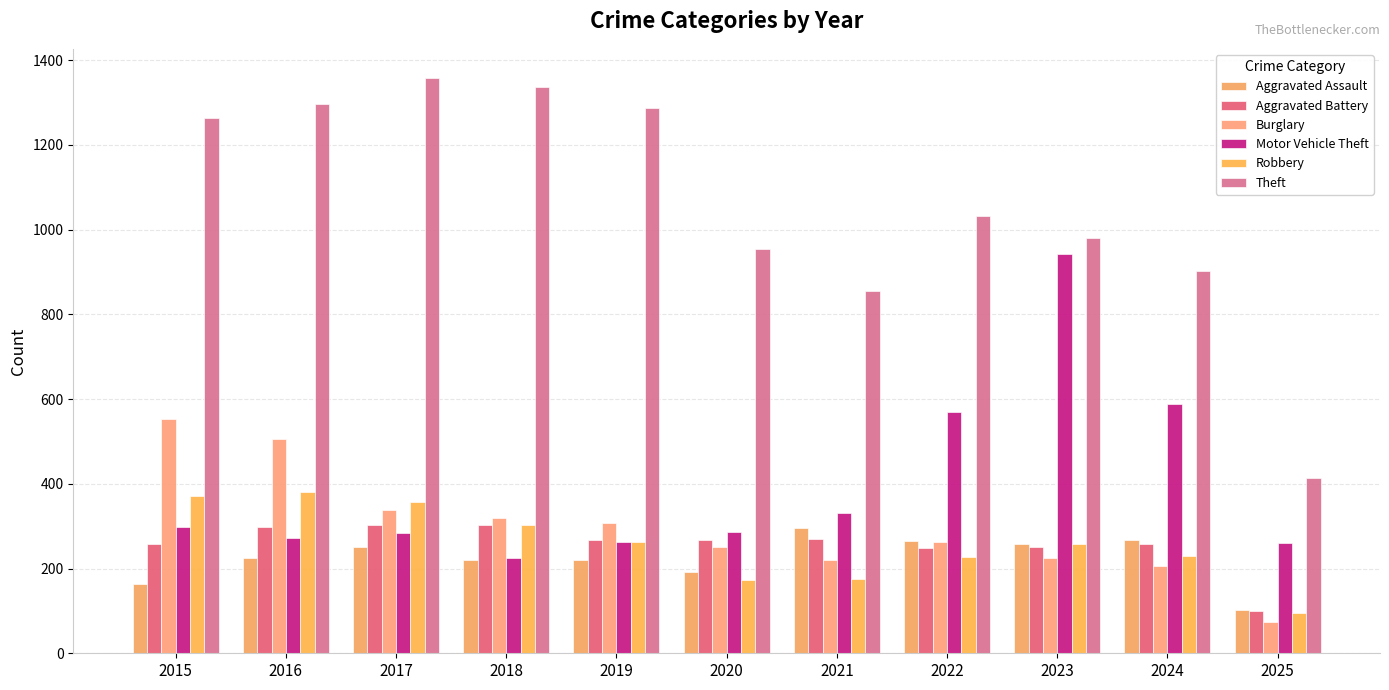

Rank the categories by Aggravated Battery value from highest to lowest.

2017, 2018, 2016, 2021, 2020, 2019, 2015, 2024, 2023, 2022, 2025